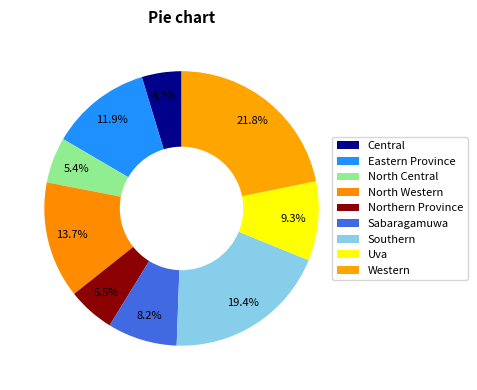

To the nearest percent, what is the difference between the largest and smallest slice percentages?

17%